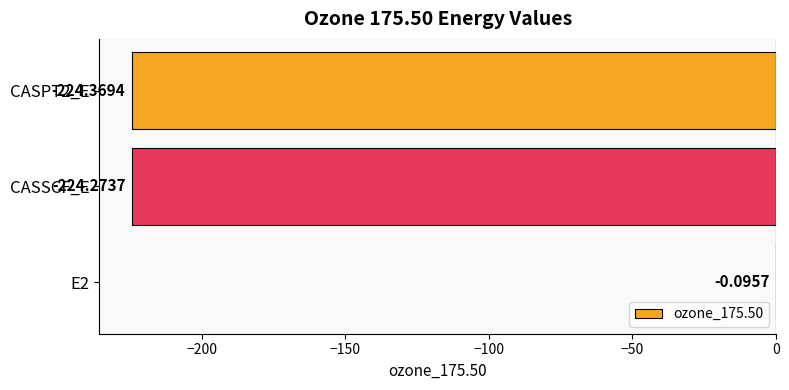

What is the change in value from E2 to CASPT2_E?

-224.3